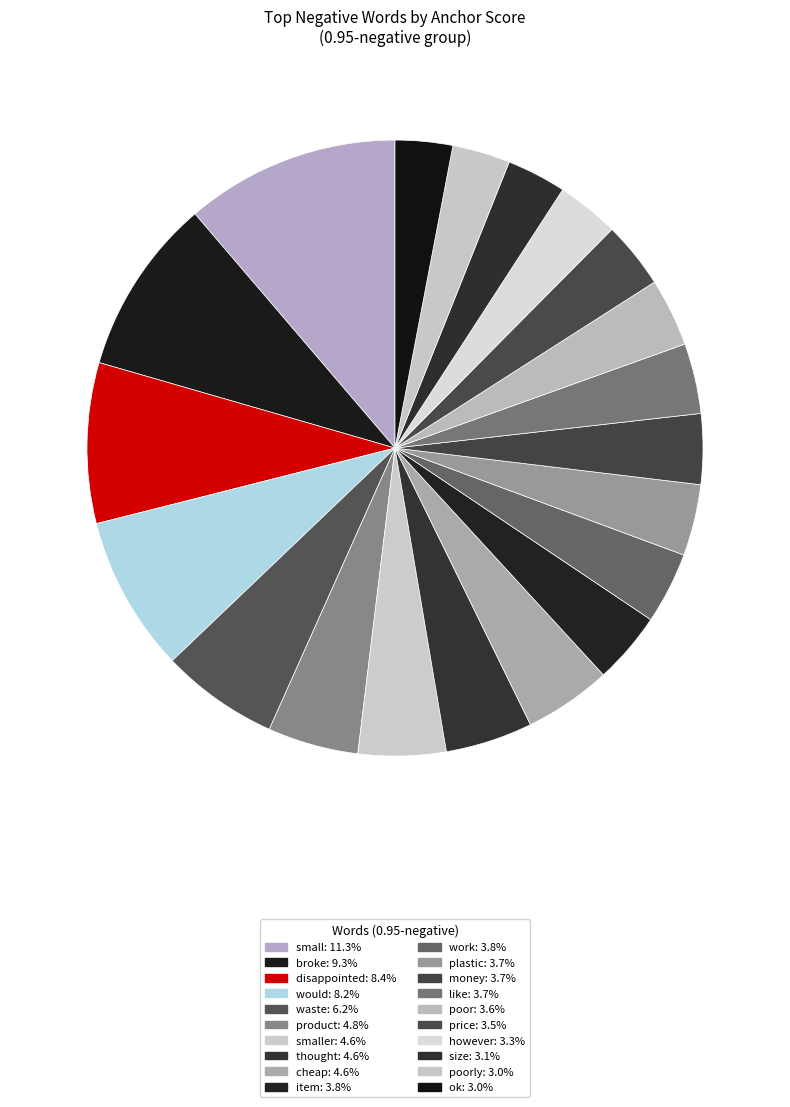

How many slices are in this pie chart?

20